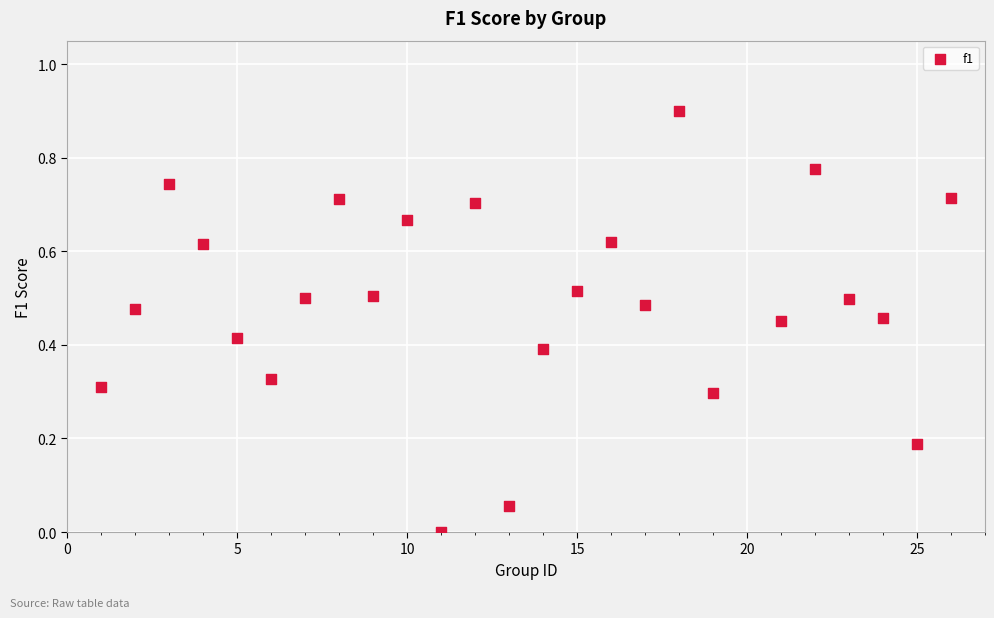

What is the range of X values (max minus min)?

25.0